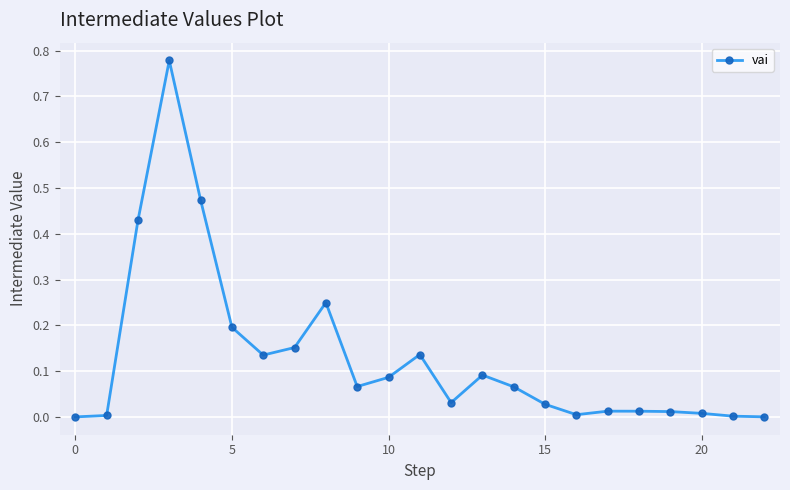

How many data points does each series have?

23